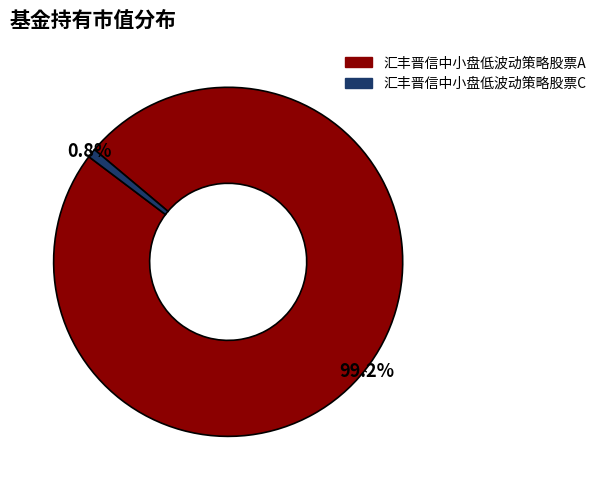

What percentage do 汇丰晋信中小盘低波动策略股票C and 汇丰晋信中小盘低波动策略股票A together represent?

100.0%